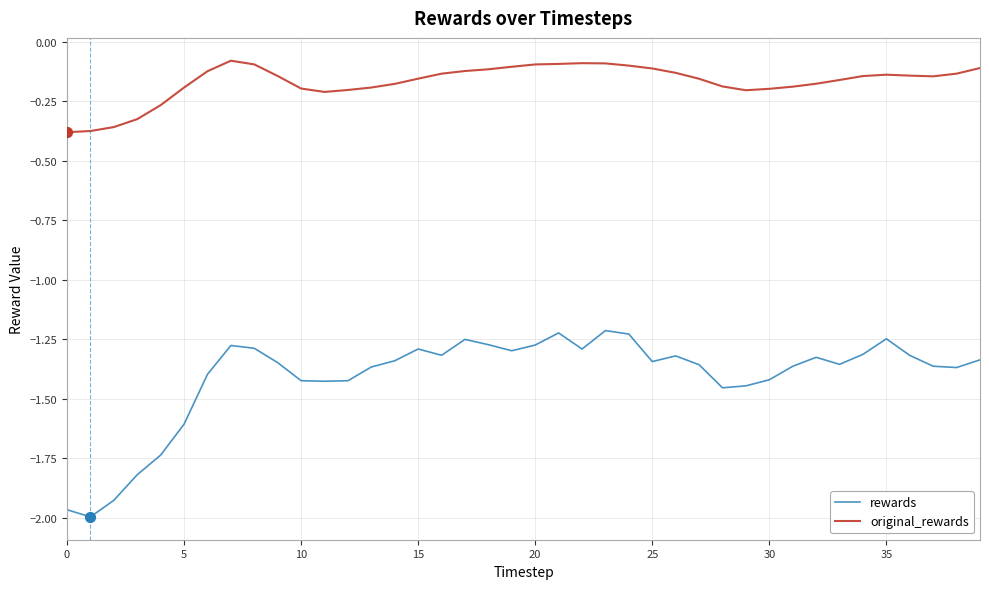

Which series has the largest range (max minus min)?

rewards